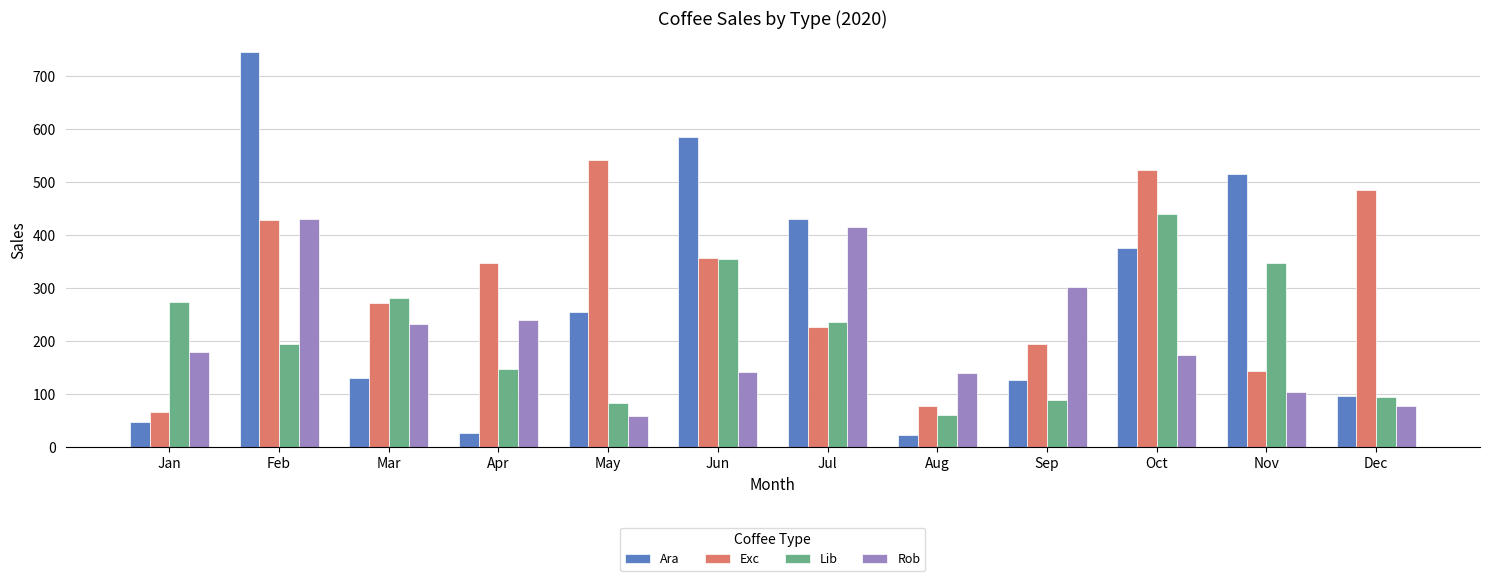

Which series has the largest range (max minus min)?

Ara